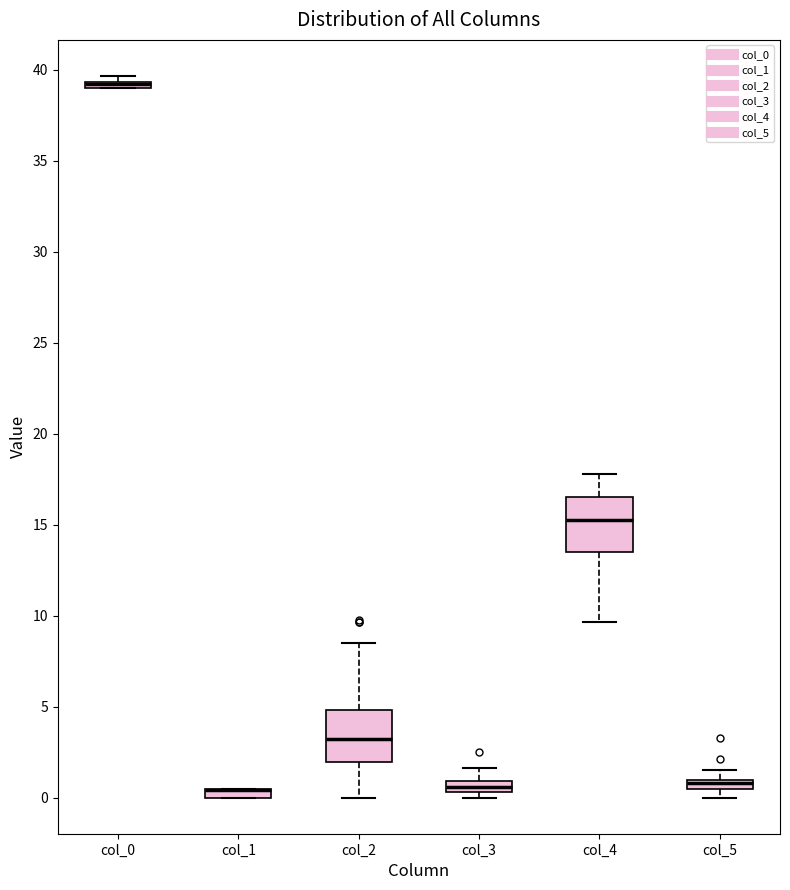

Where does the upper whisker of the box for col_2 end on the y-axis? The values are not printed on the chart, so give them approximately, as read against the axis.

8.5